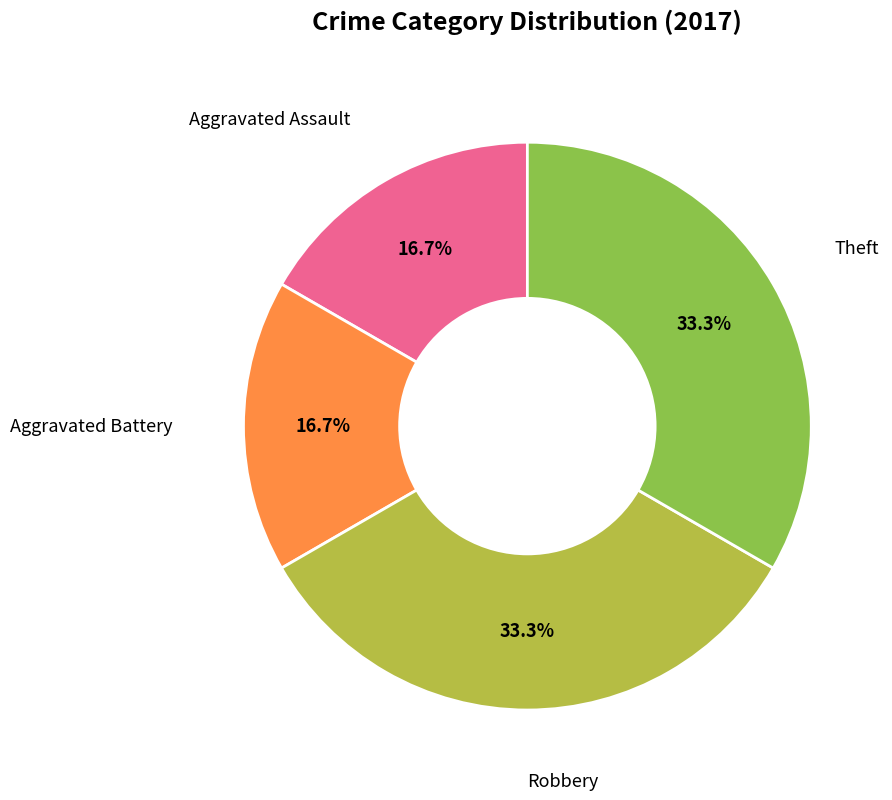

Is there any slice that represents more than half of the pie?

No